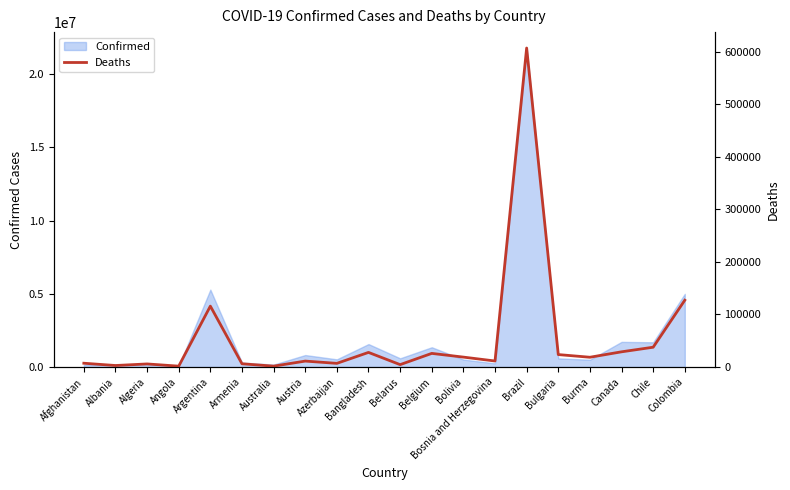

The value of Confirmed at Brazil is 21781436. True or false?

True